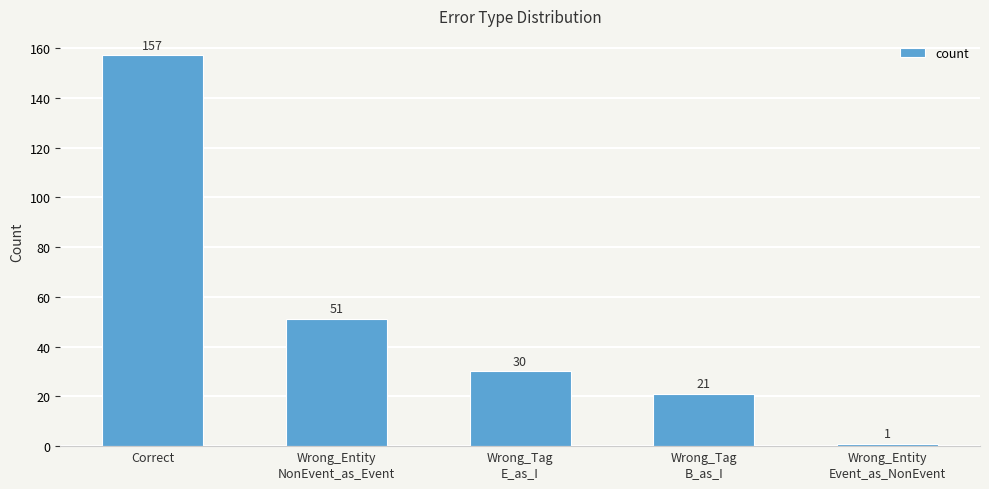

Which category has the highest value across all series?

Correct